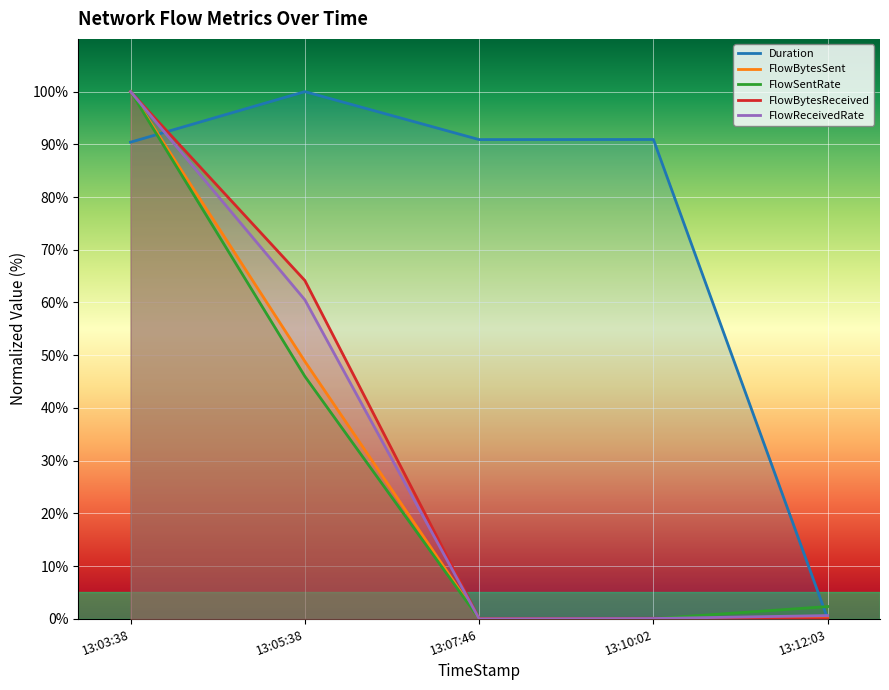

What is the sum of the FlowReceivedRate values at 13:05:38 and 13:03:38?

160.5